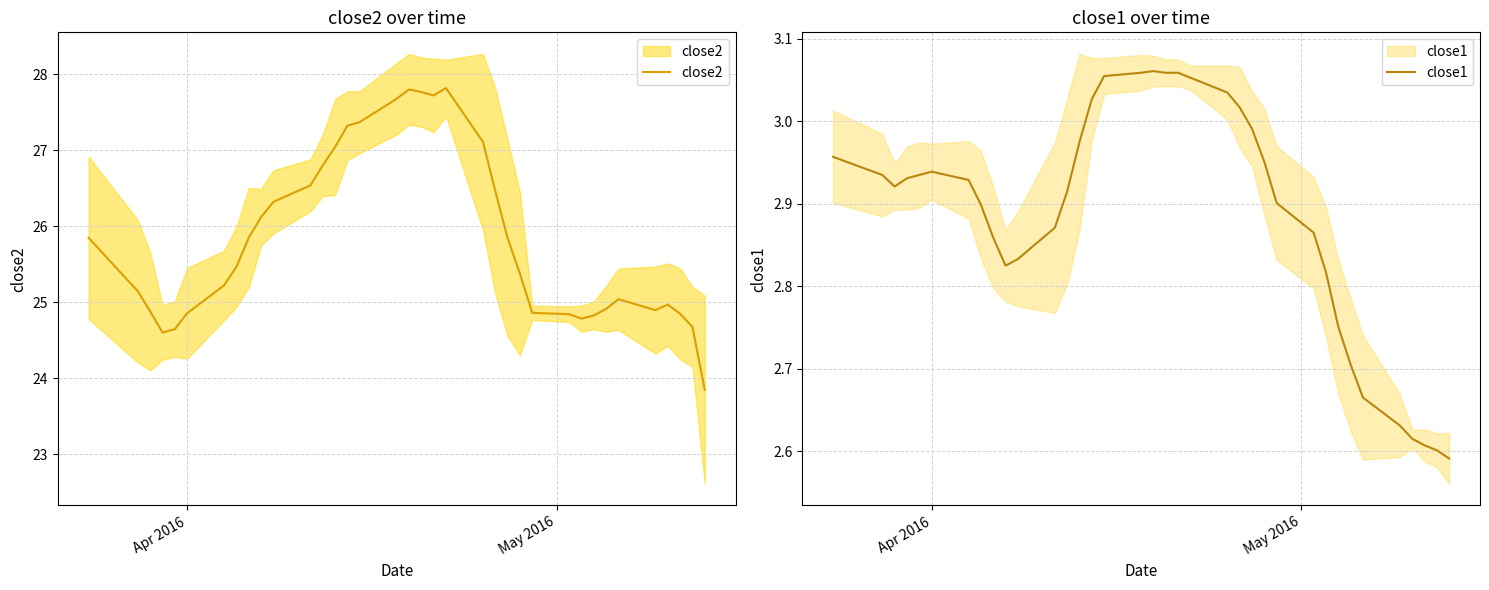

How many lines are shown in the chart?

2